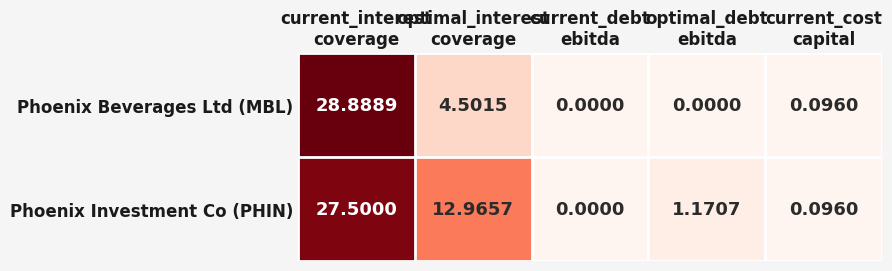

Which series has the largest range (max minus min)?

Phoenix Beverages Ltd (MBL)